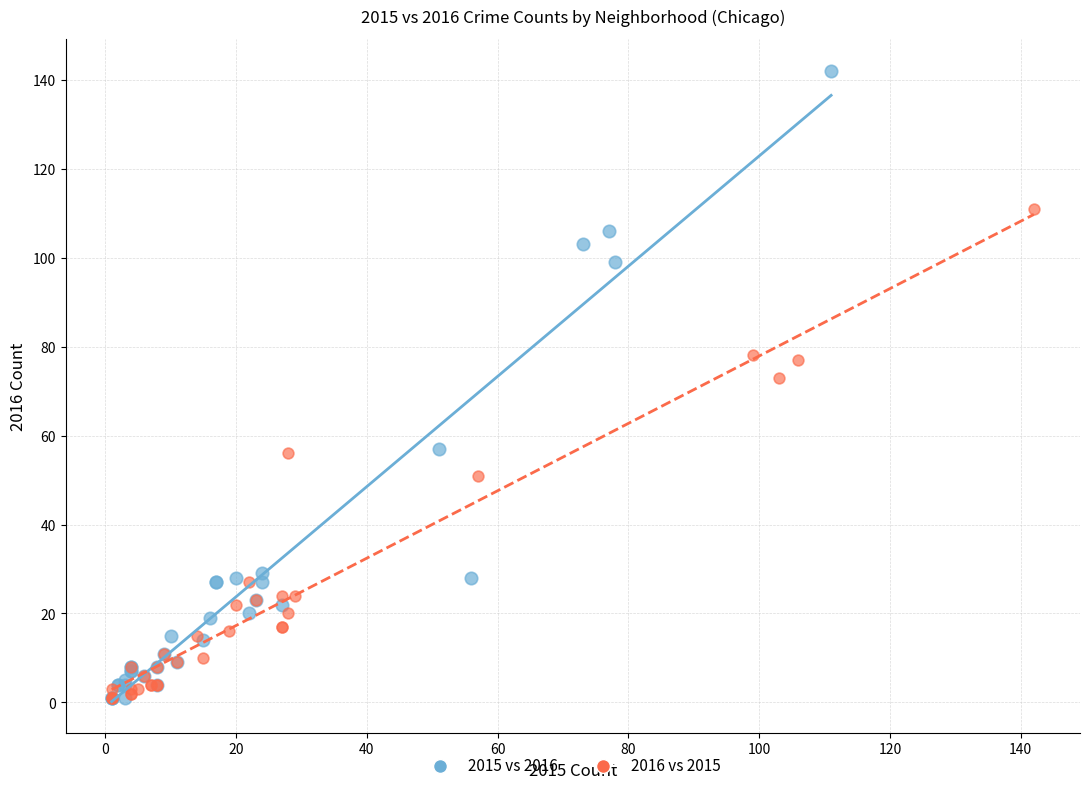

Which series has the largest Y range (max minus min)?

2015 vs 2016